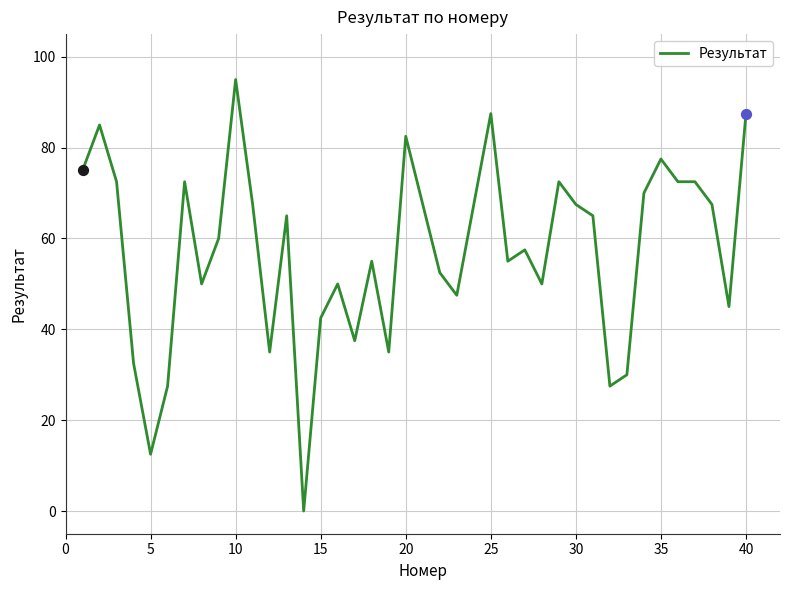

What is the maximum value shown in the chart?

95.0